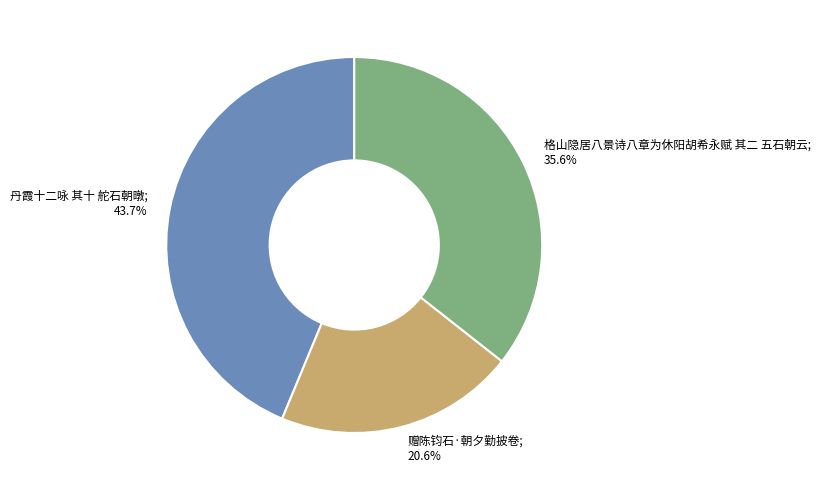

Does any single category account for the majority?

No